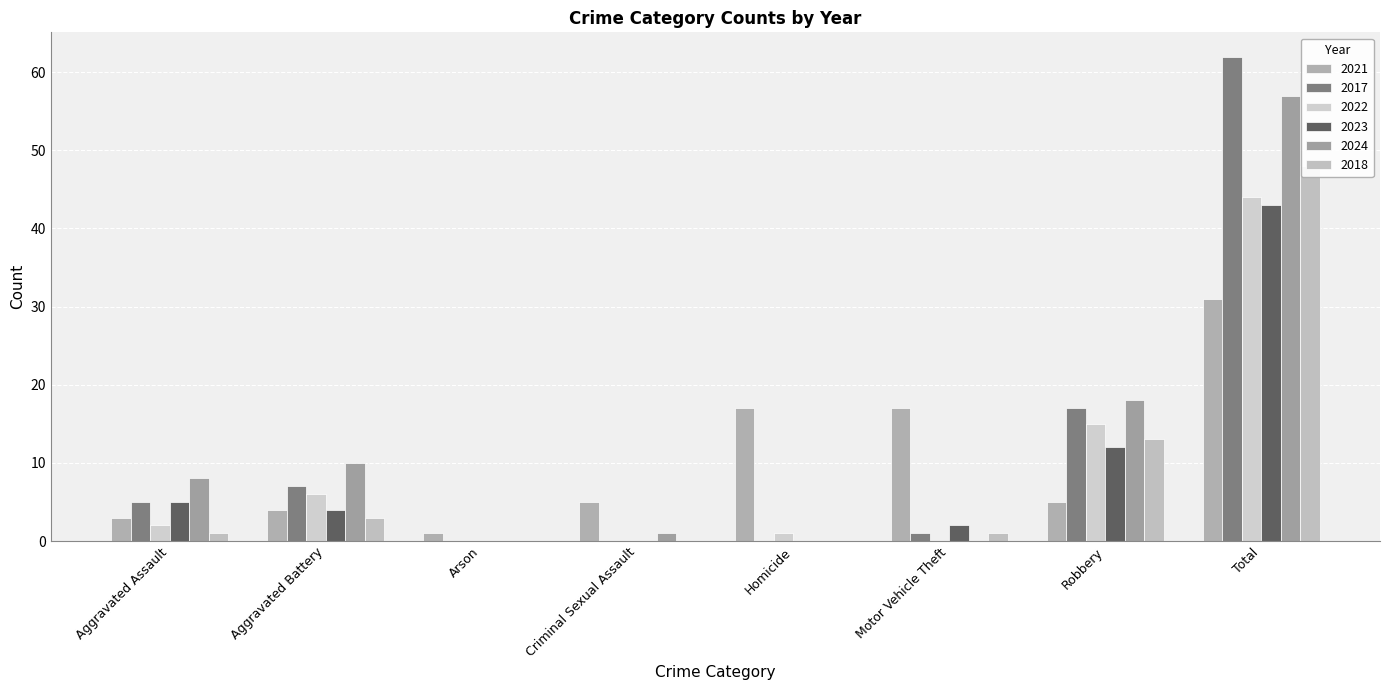

Which label corresponds to the largest value in the chart?

Total